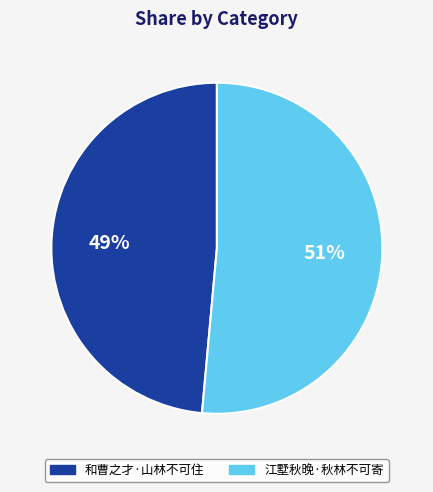

How many slices are in this pie chart?

2